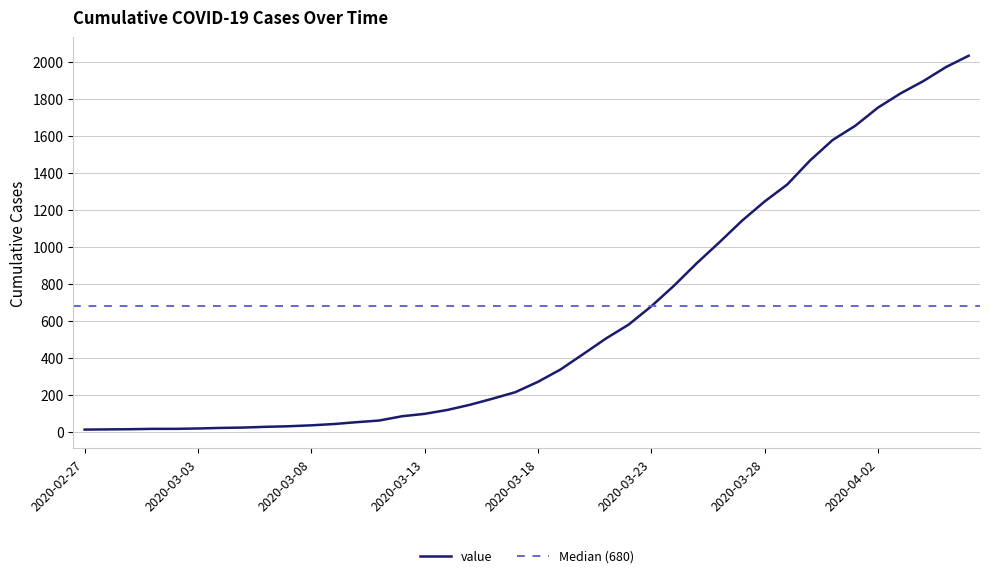

What is the value of the 2nd point from the left?

14